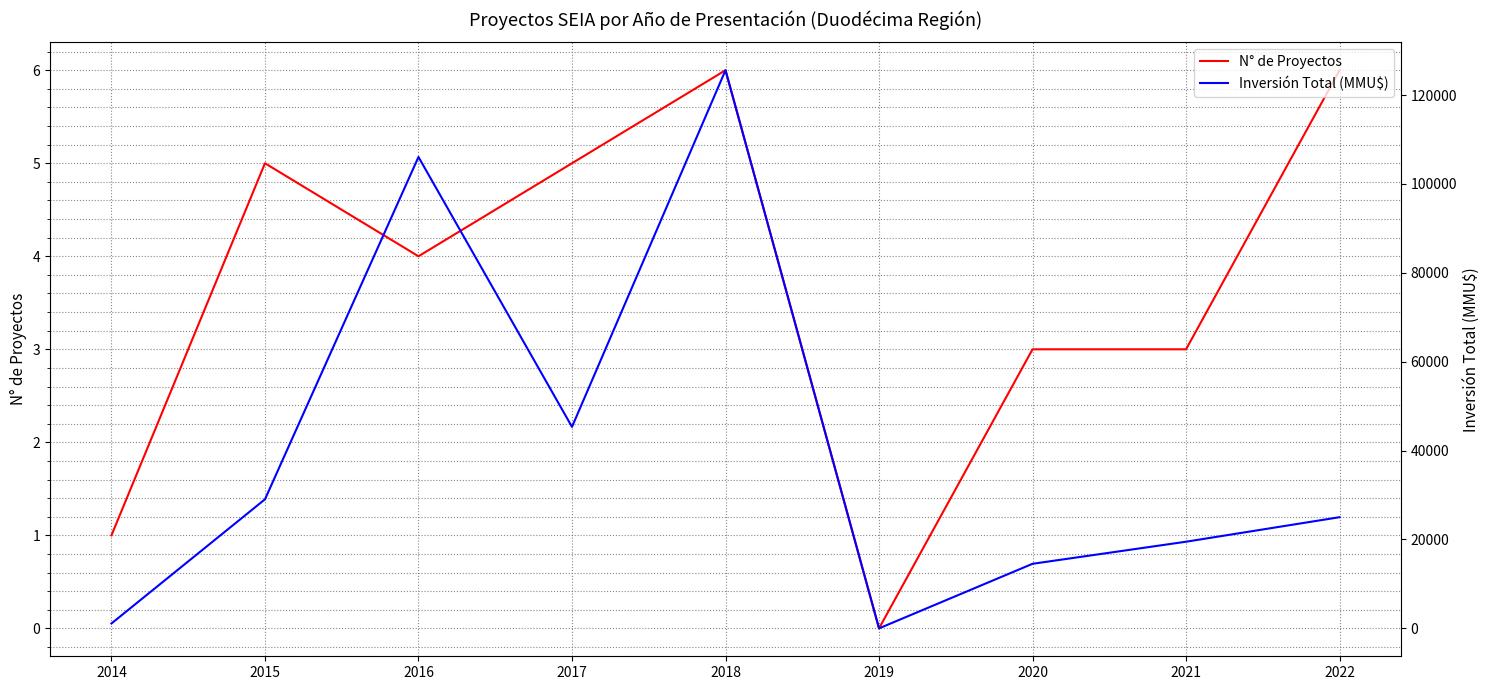

How many lines are shown in the chart?

2